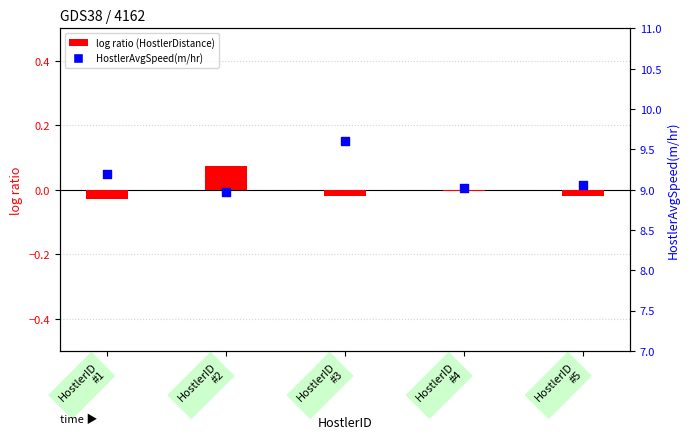

At how many categories does at least one series exceed 1?

5